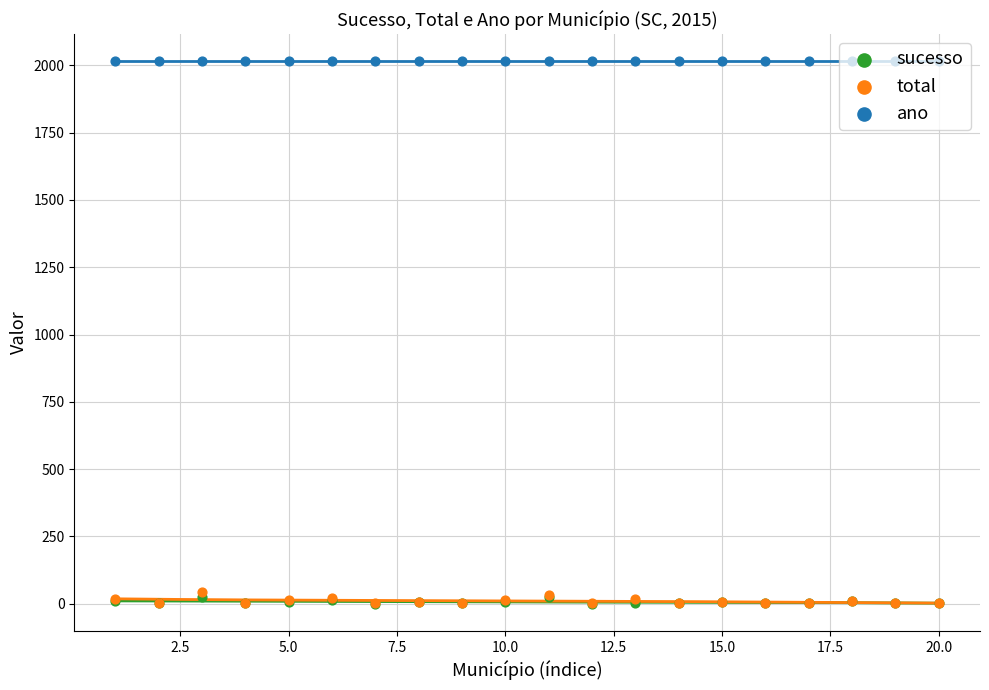

Which series has the largest total across all categories?

ano